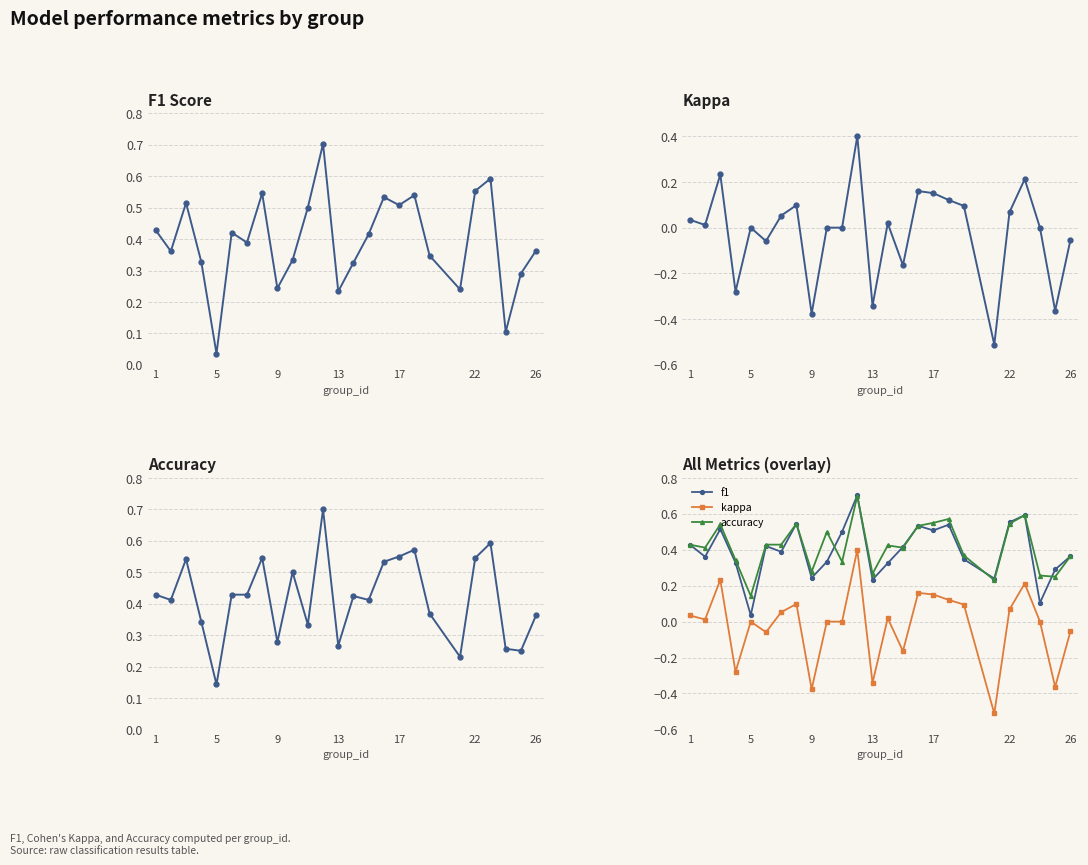

How many interior local valleys does the kappa series have?

8